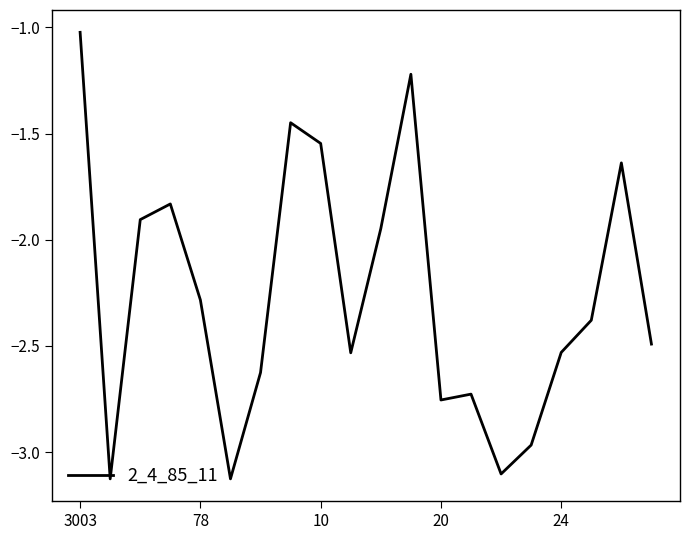

What is the greatest value displayed?

-1.0